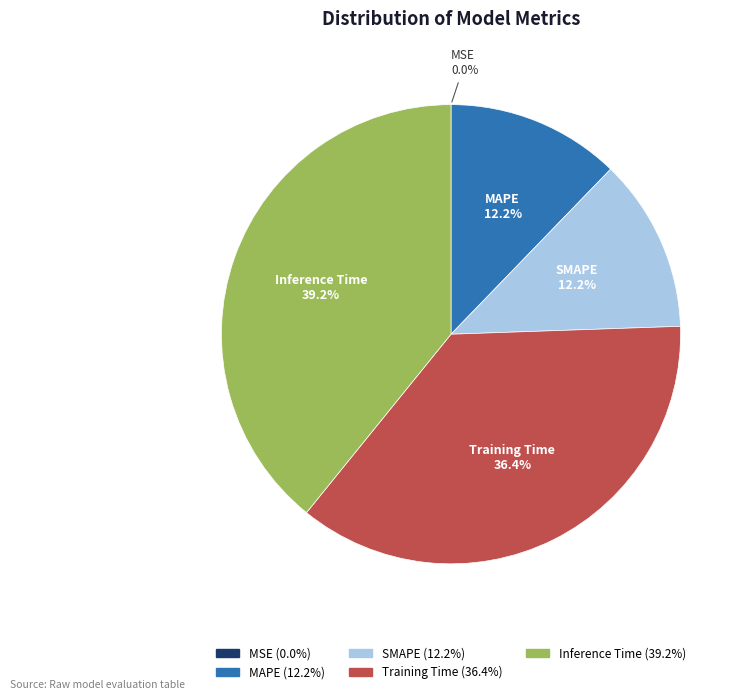

Which slice is the largest?

Inference Time